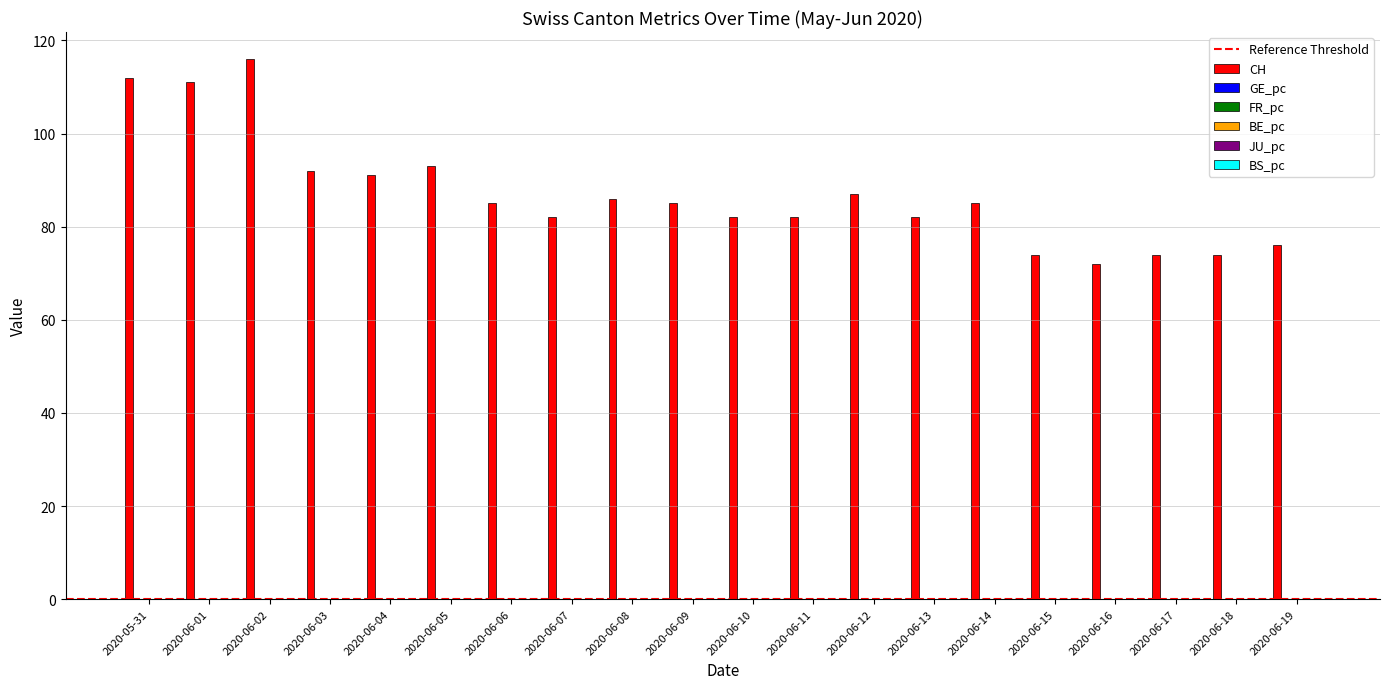

True or false: CH has a value of 76.0 at 2020-06-19.

True